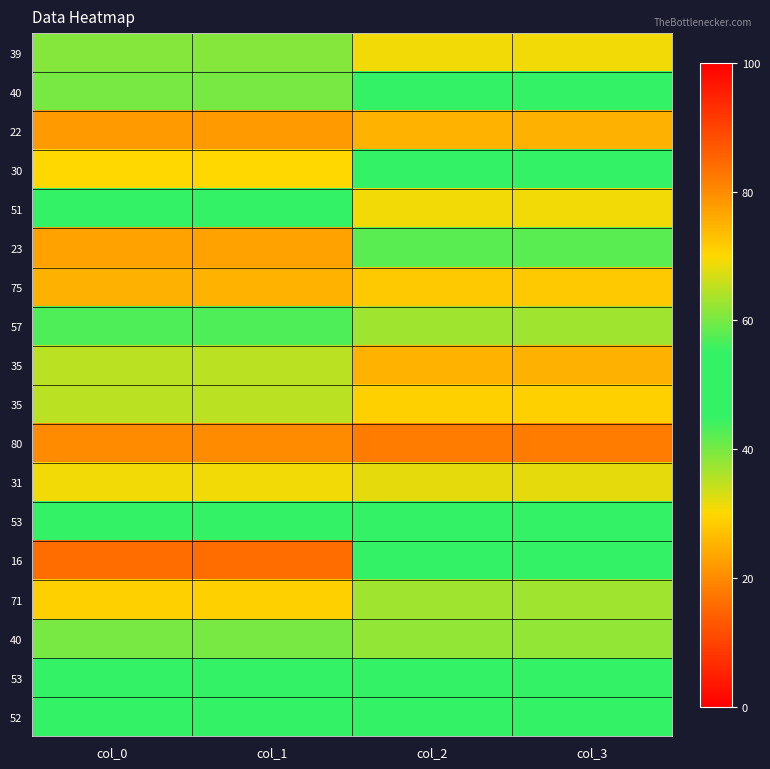

At how many categories does at least one series exceed 68?

4